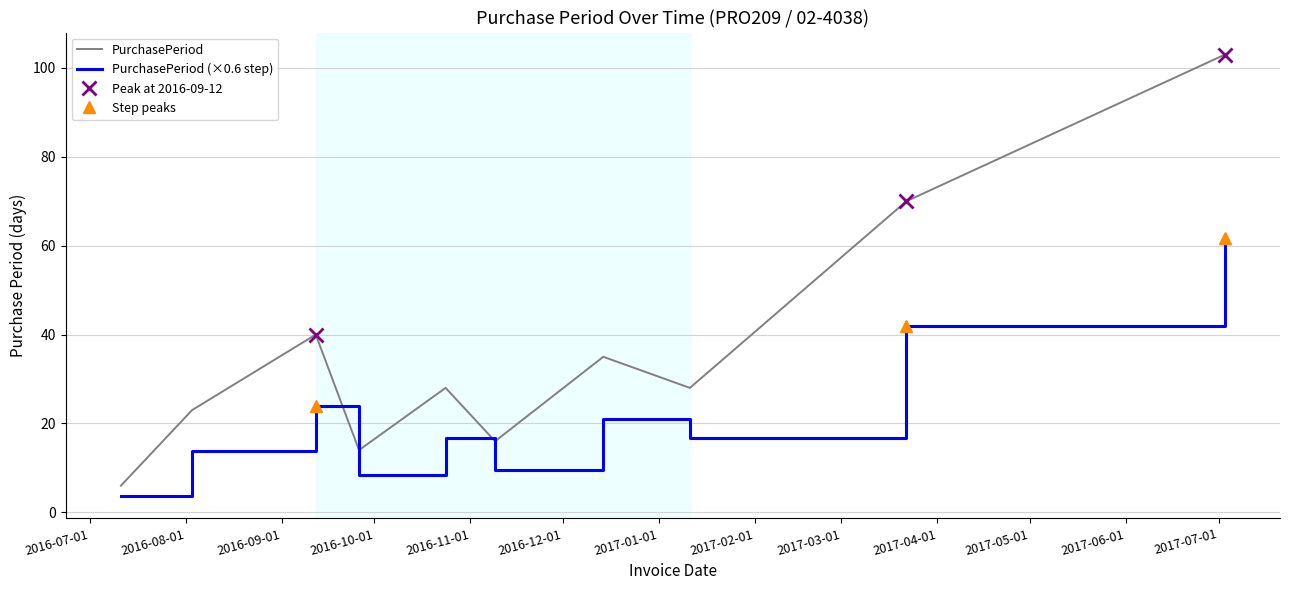

True or false: PurchasePeriod (×0.6 step) and PurchasePeriod cross at least once.

False